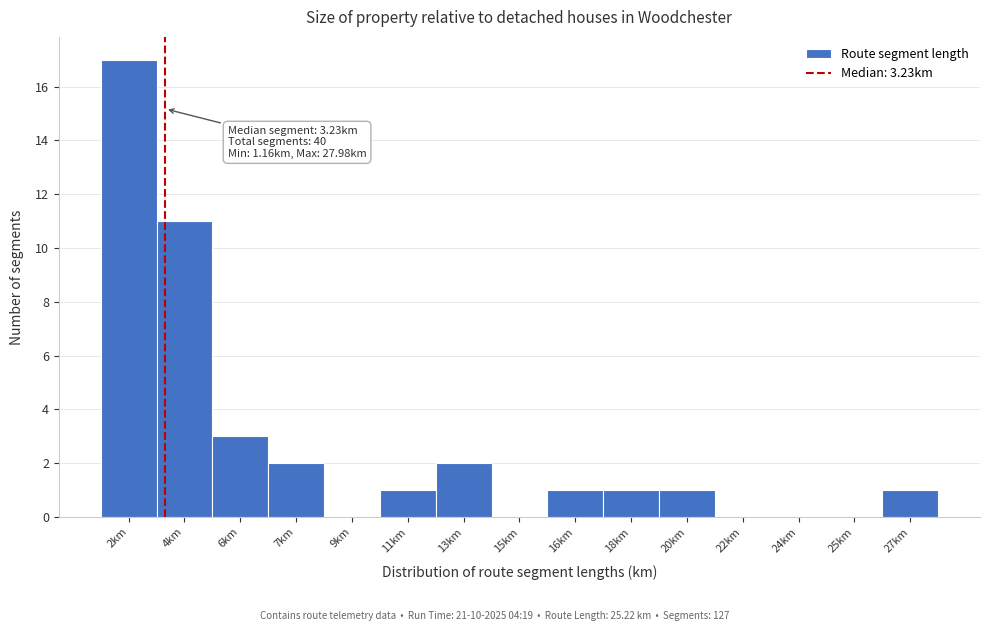

Reading right to left, transcribe all the data shown in this chart.

27km=1	25km=0	24km=0	22km=0	20km=1	18km=1	16km=1	15km=0	13km=2	11km=1	9km=0	7km=2	6km=3	4km=11	2km=17